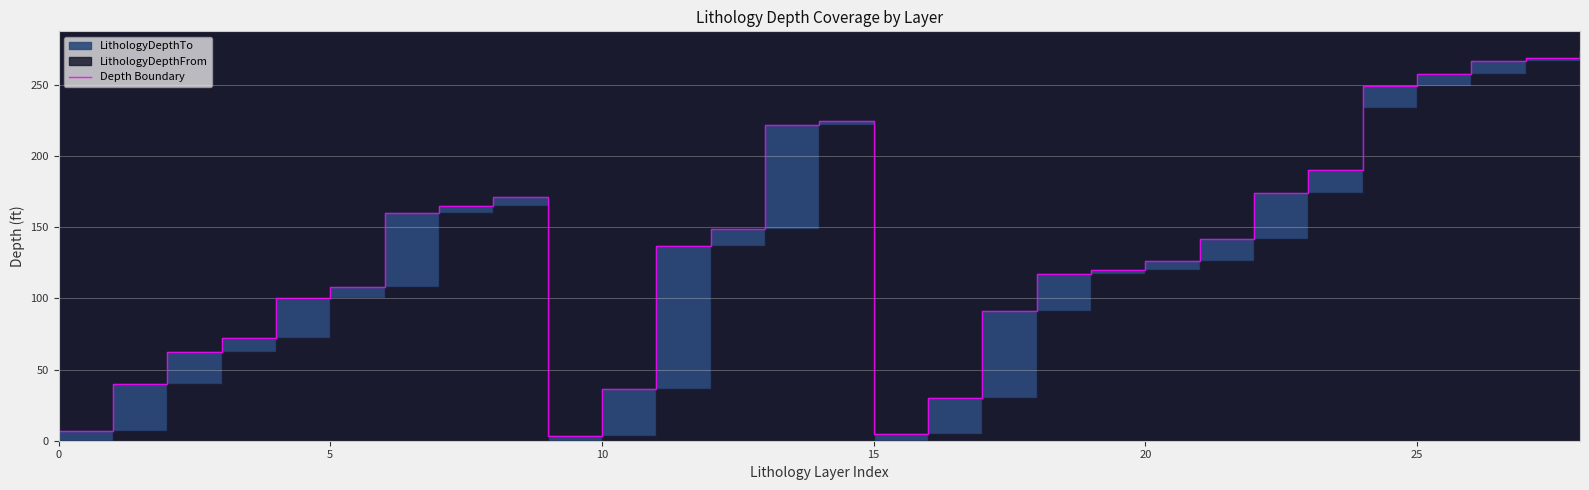

What is the sum of all values?

3969